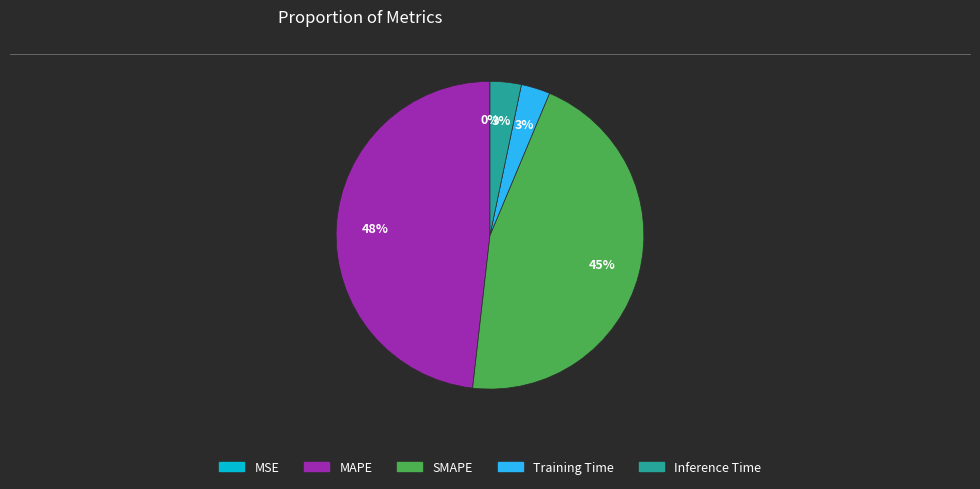

What percentage is the Inference Time slice, to the nearest percent?

3%